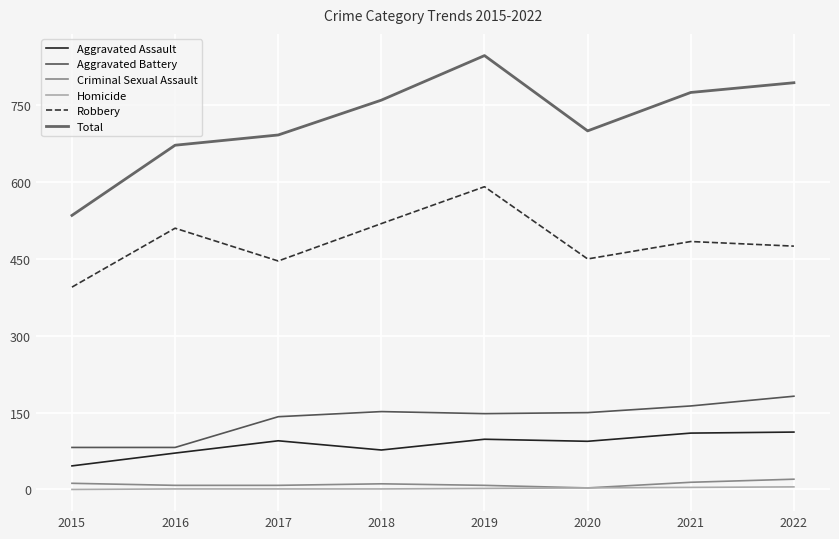

What is the lowest value of the Aggravated Assault series?

46